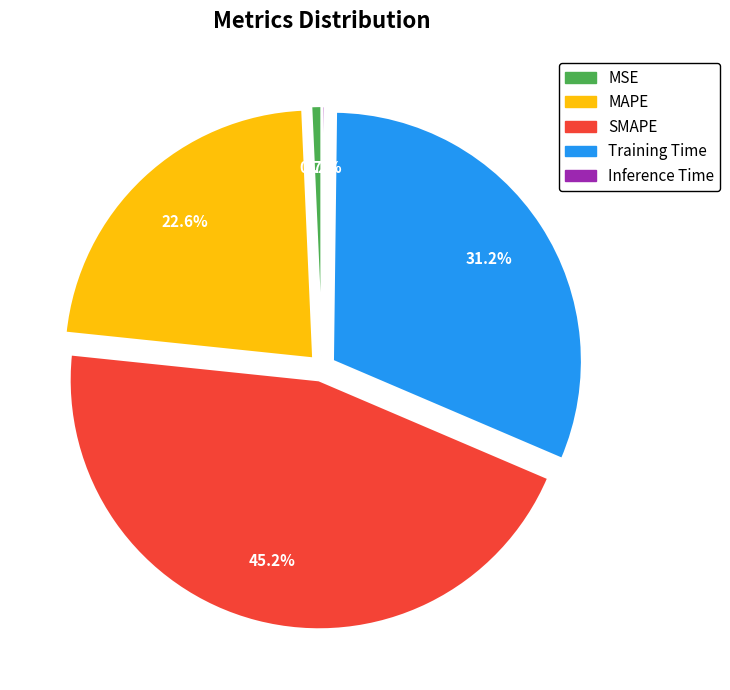

Does SMAPE represent more than half of the total?

No